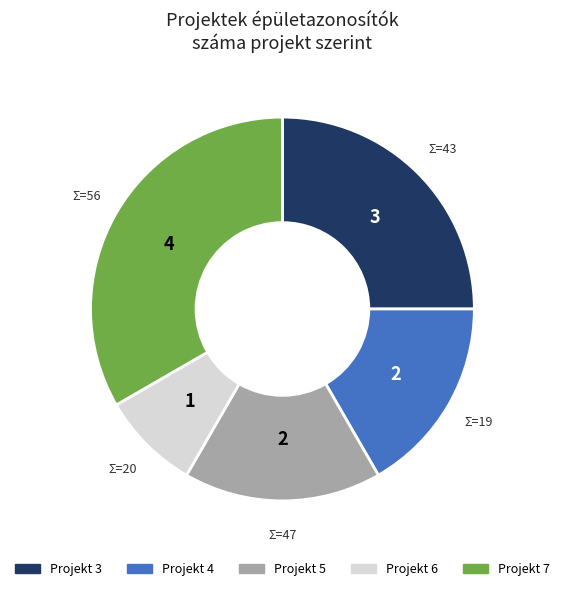

Does any single category account for the majority?

No